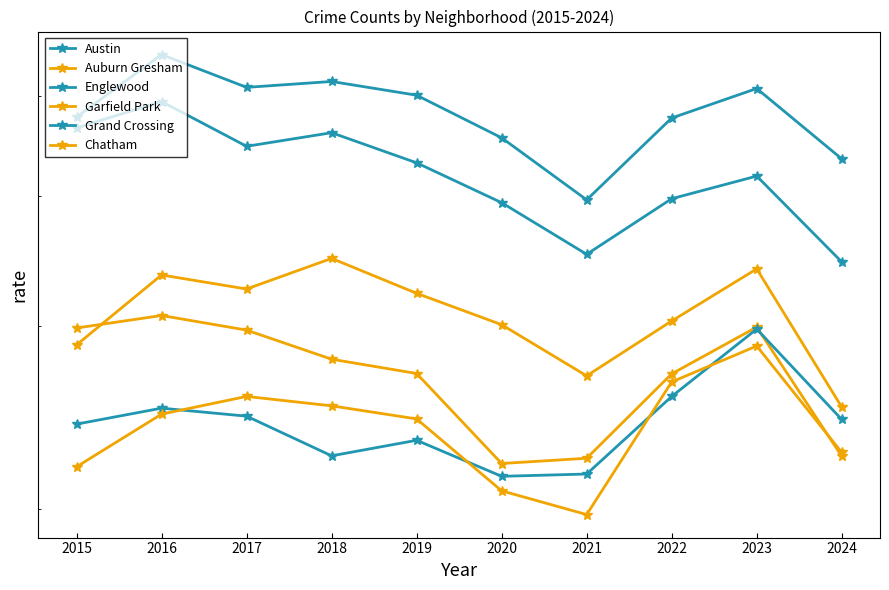

At how many categories does at least one series exceed 4729?

7